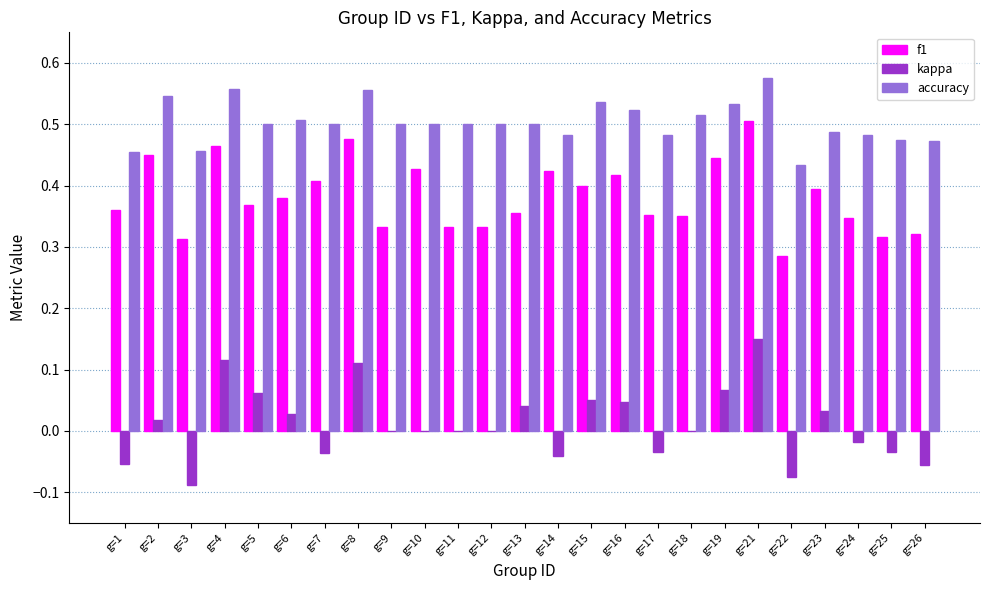

Is it true that accuracy equals 0.8 at g=9?

False